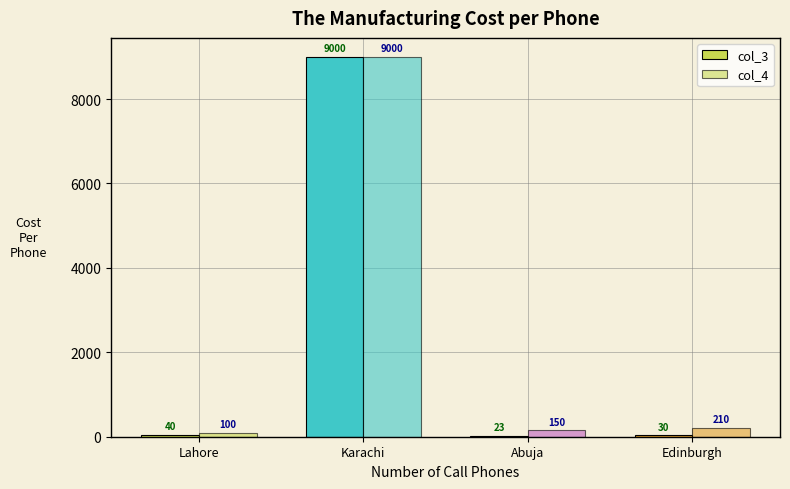

Where is col_3 nearest to the value 4511?

Lahore